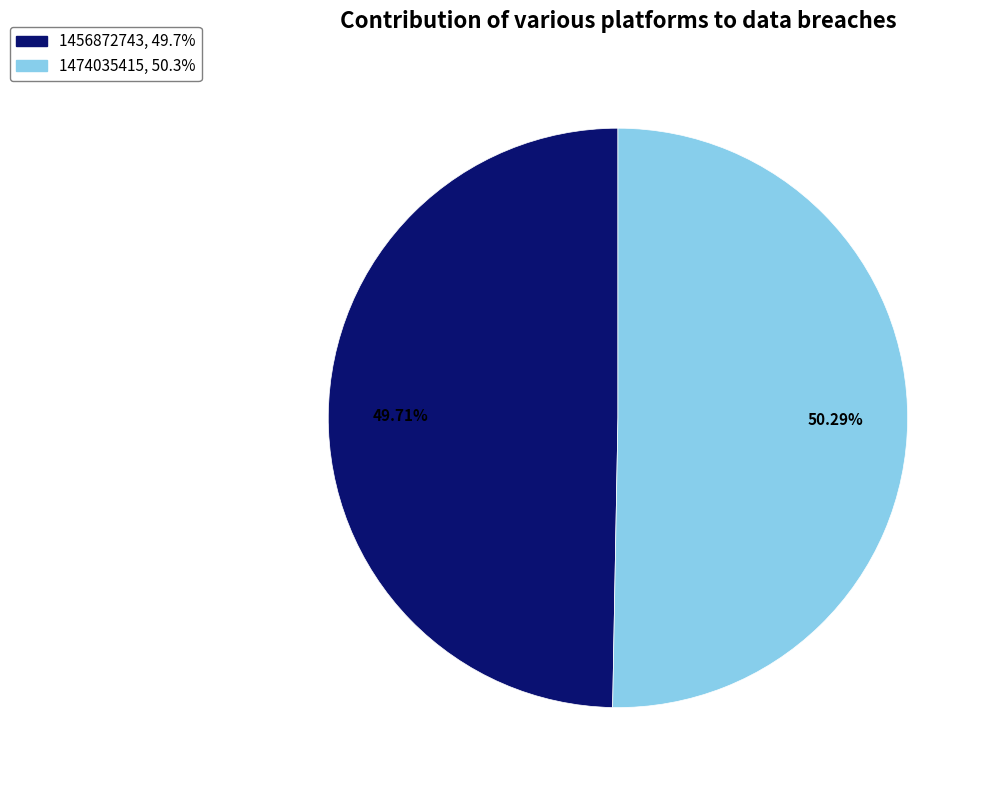

To the nearest percent, what is the combined percentage of 1474035415 and 1456872743?

100%